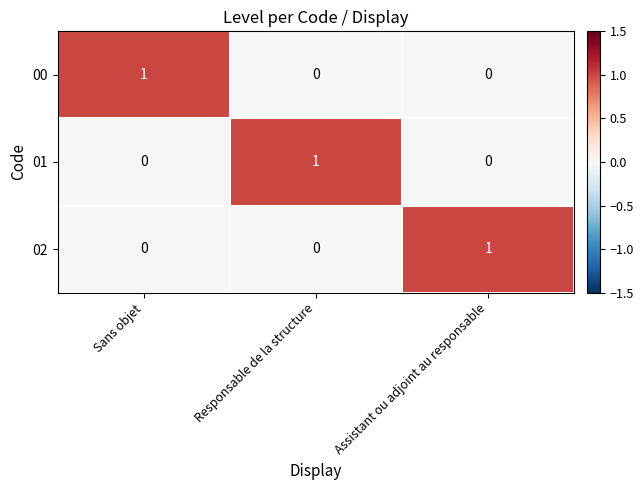

Which category has the highest value in the 01 series?

Responsable de la structure